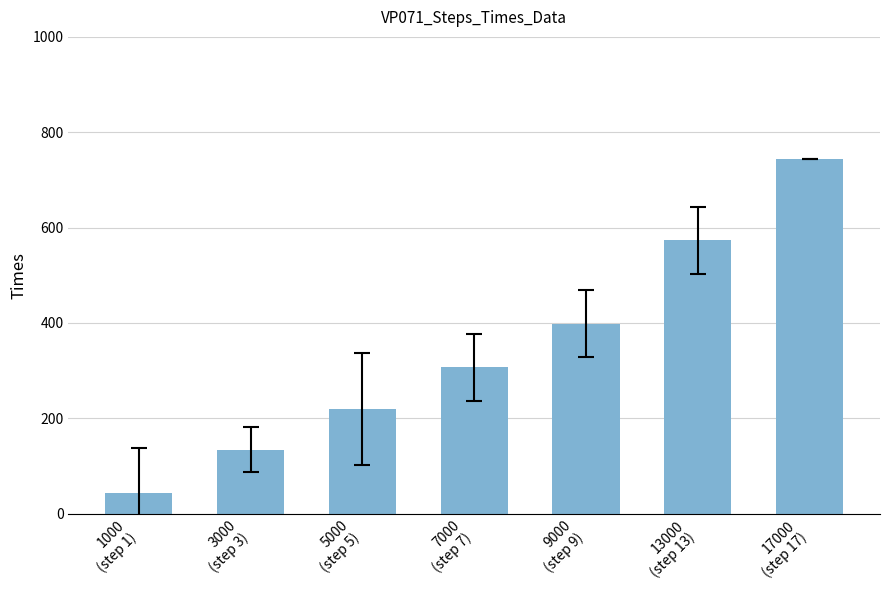

Where is the data nearest to the value 393?

9000
(step 9)